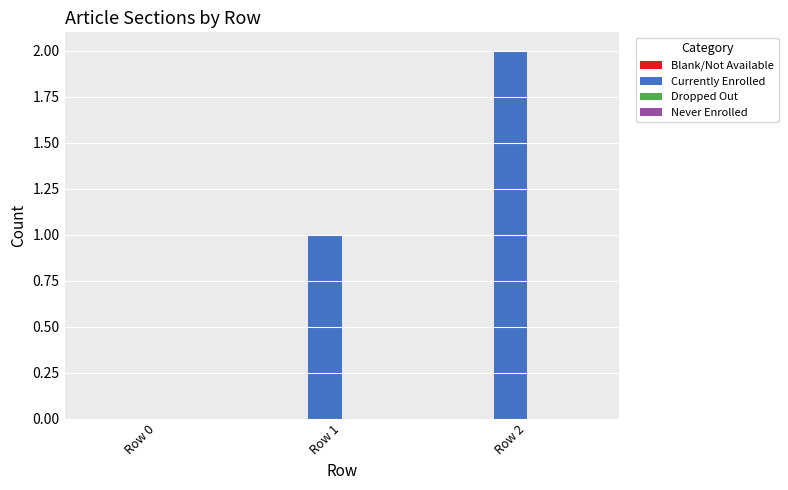

Are the bars horizontal?

No